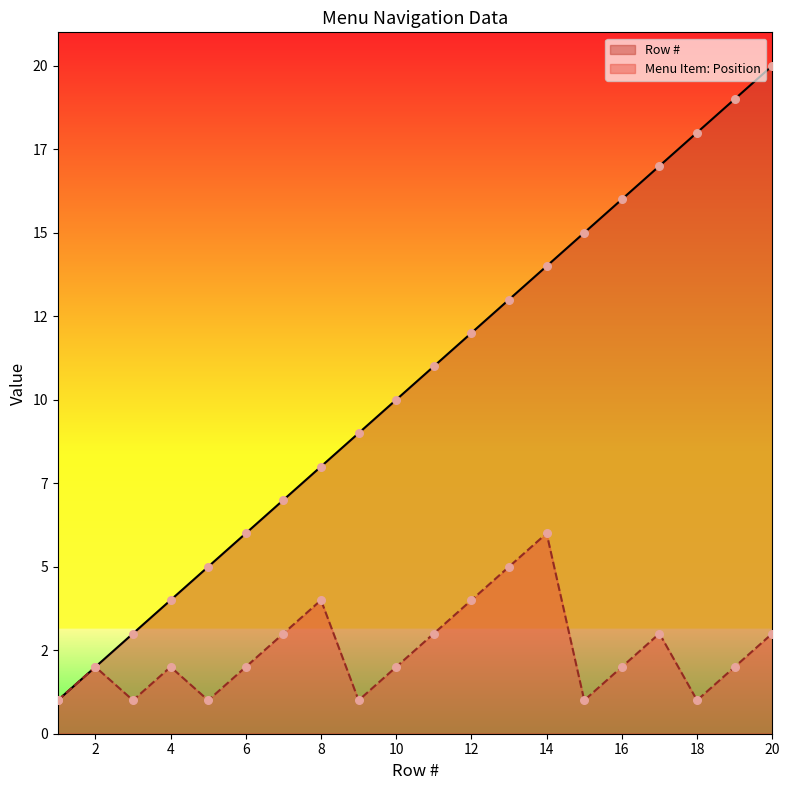

Which series has the largest total across all categories?

Row #